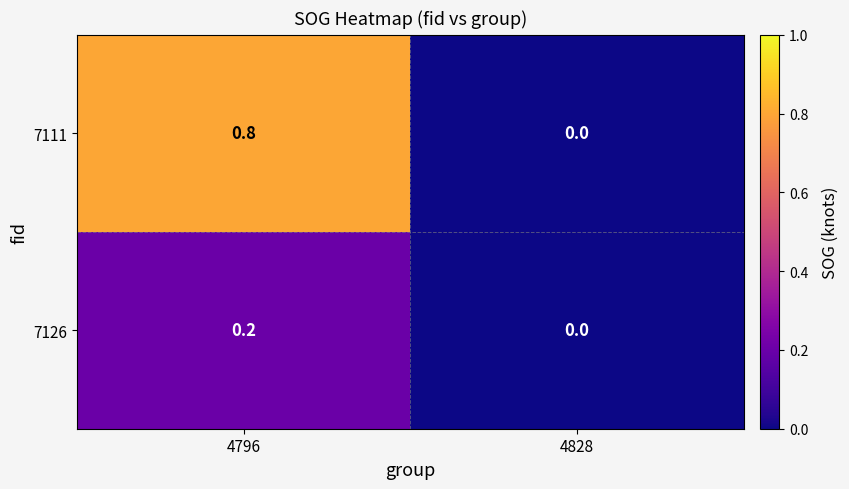

Is it true that 7126 equals -0.1 at 4828?

False